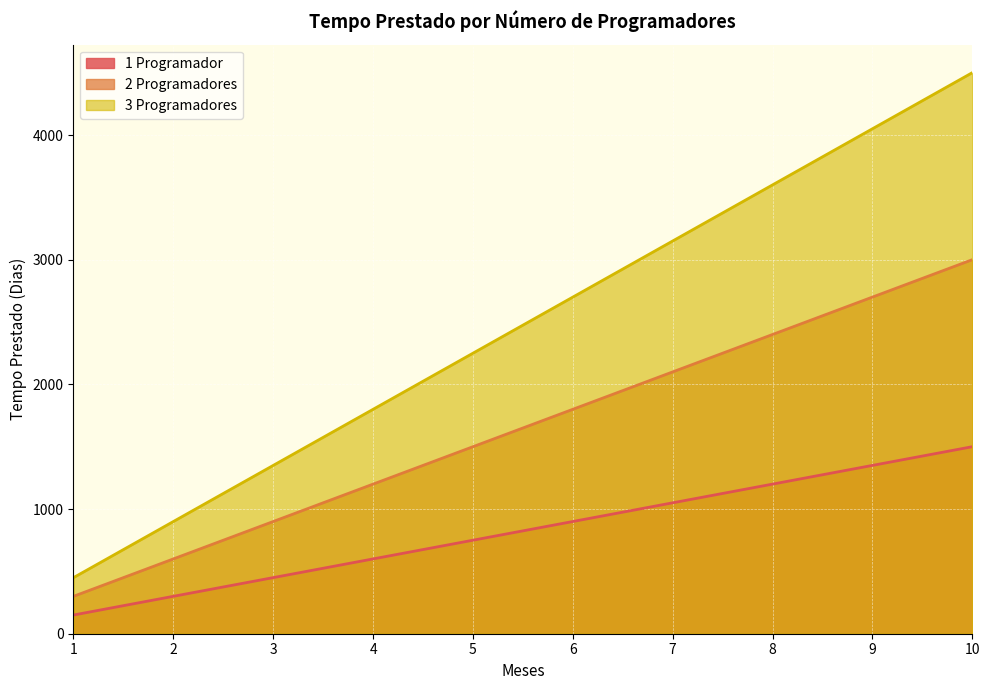

At how many categories does at least one series exceed 4067?

1